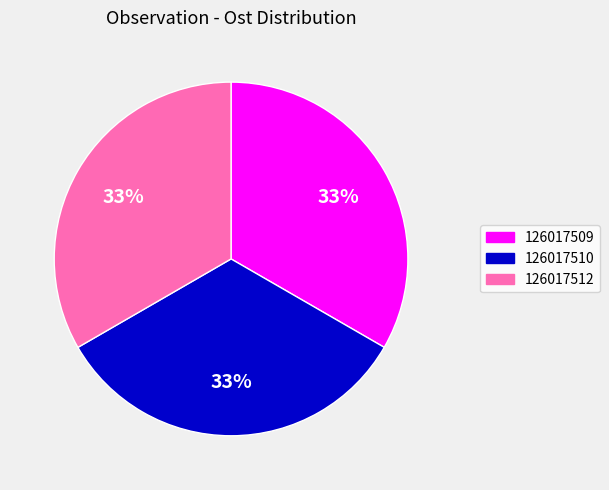

Does any single category account for the majority?

No